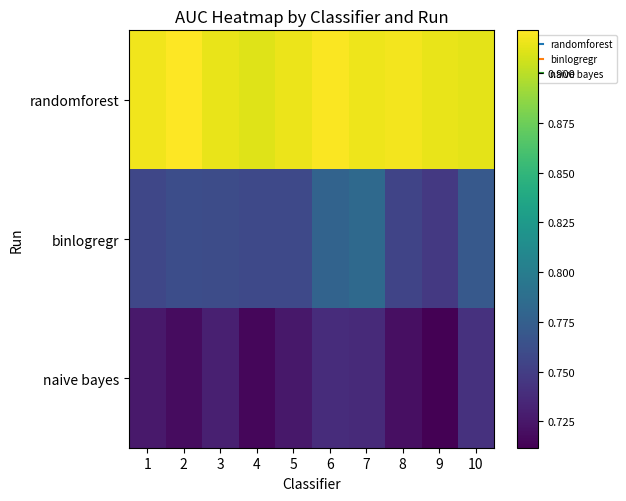

Which series has the widest spread of values?

binlogregr